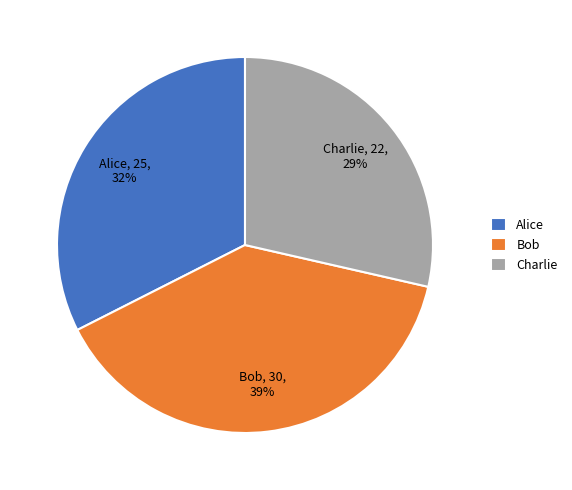

Does any single category account for the majority?

No